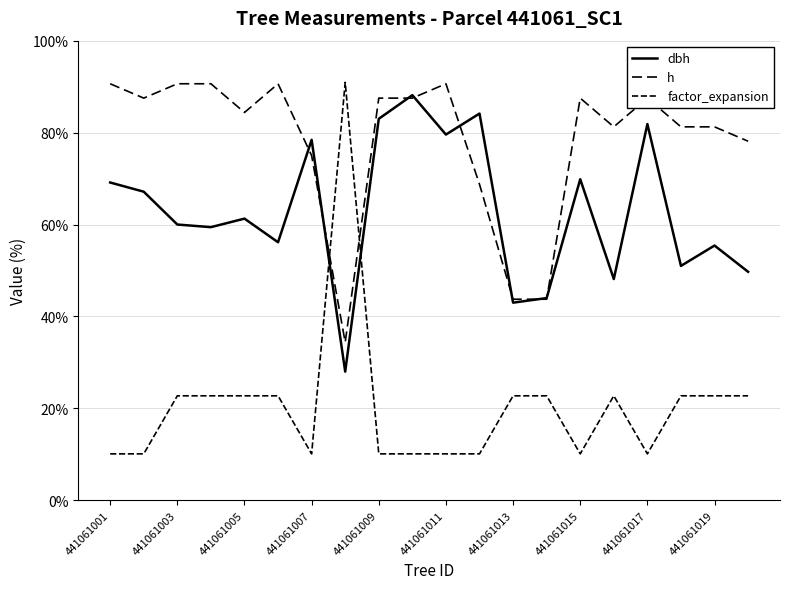

Is this an area chart (filled region under the line)?

No